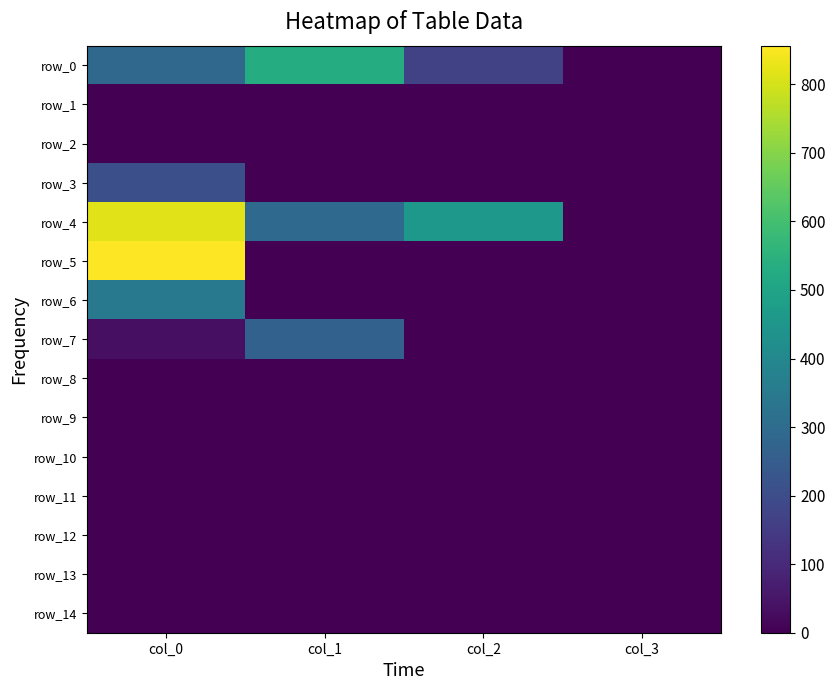

How many categories are shown in the chart?

4